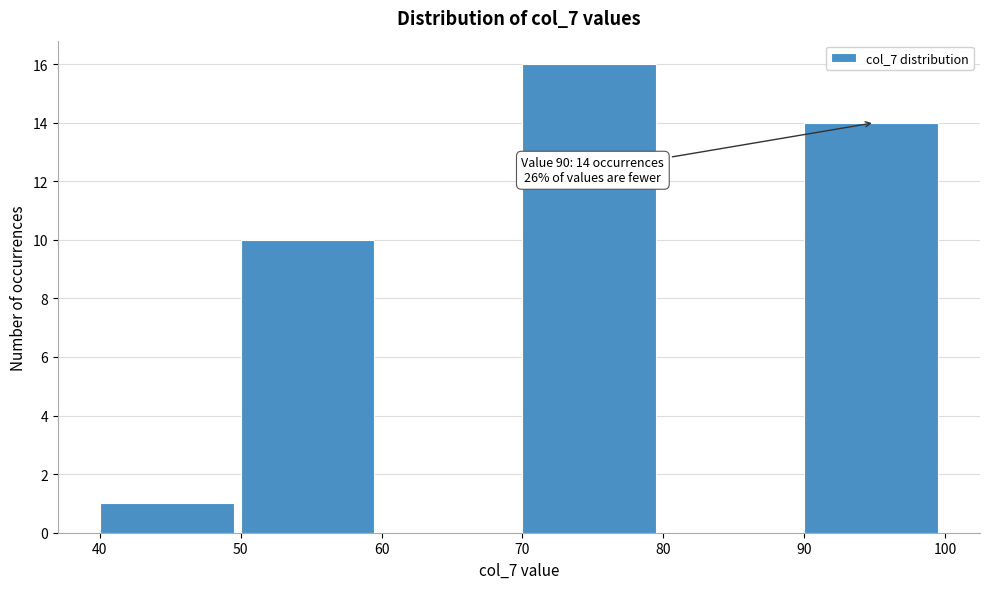

Which range on the x-axis has the tallest bar?

70 to 80